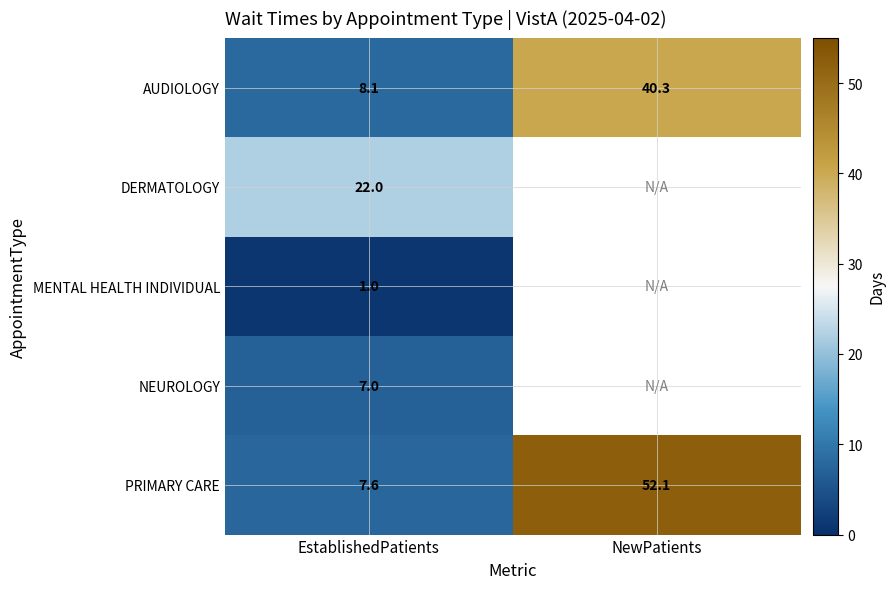

What is the total value across all series at EstablishedPatients?

45.7